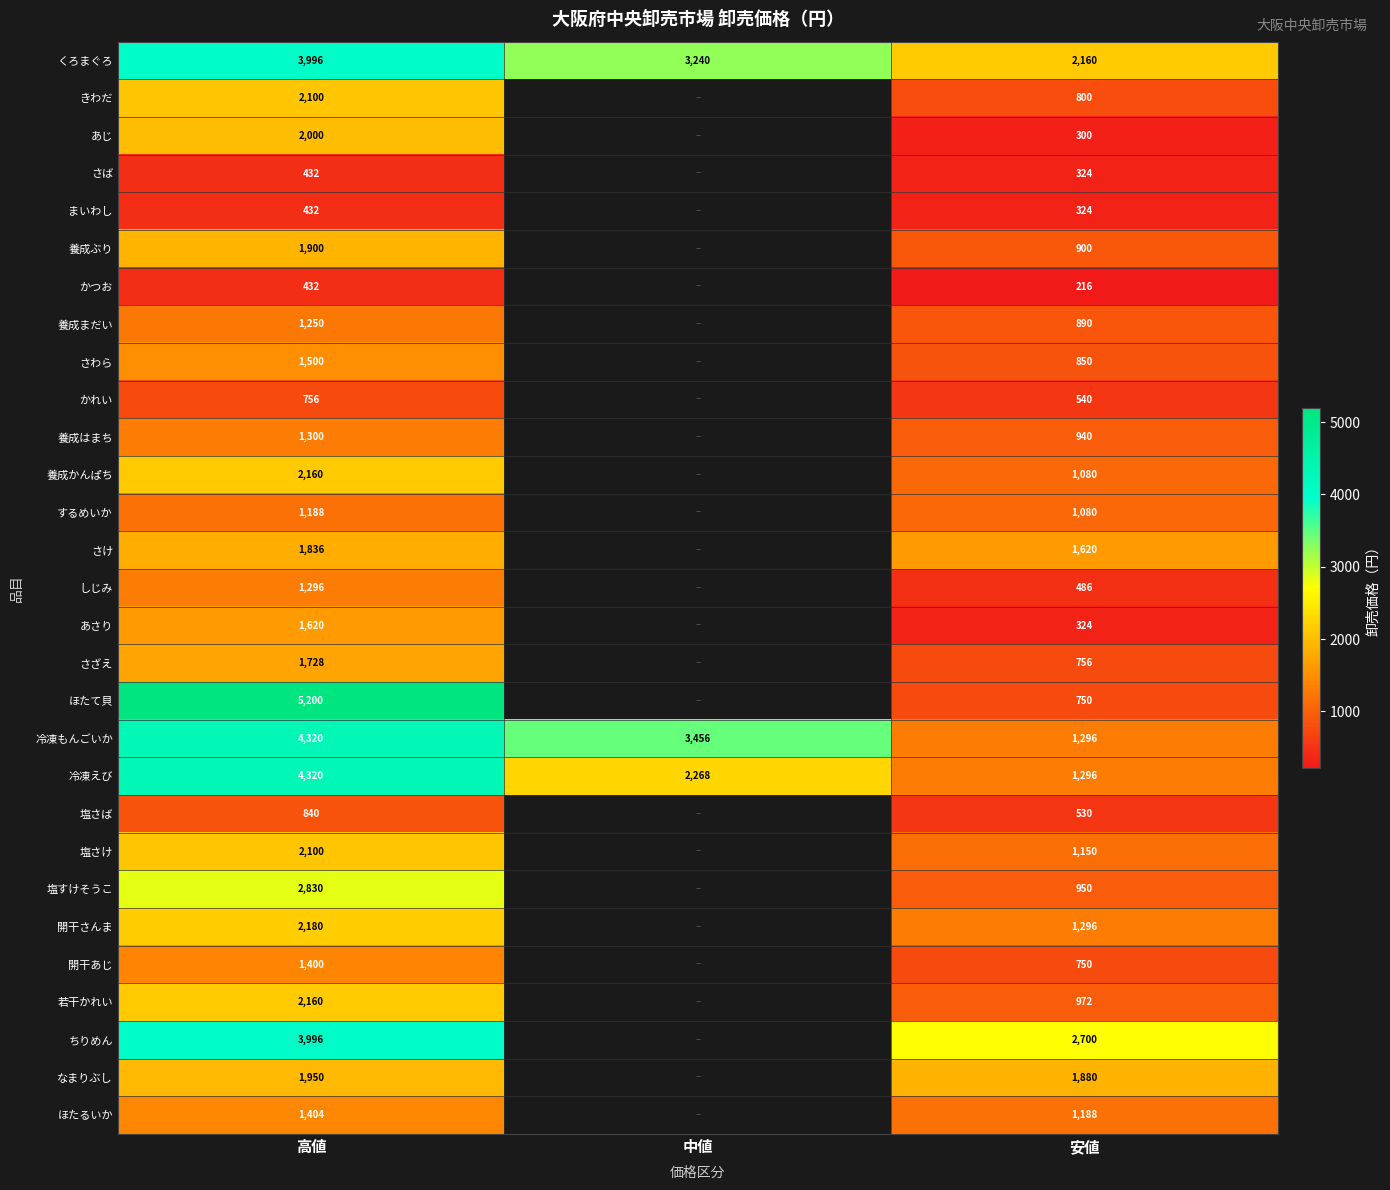

What is the difference between the highest and lowest values at 高値?

4768